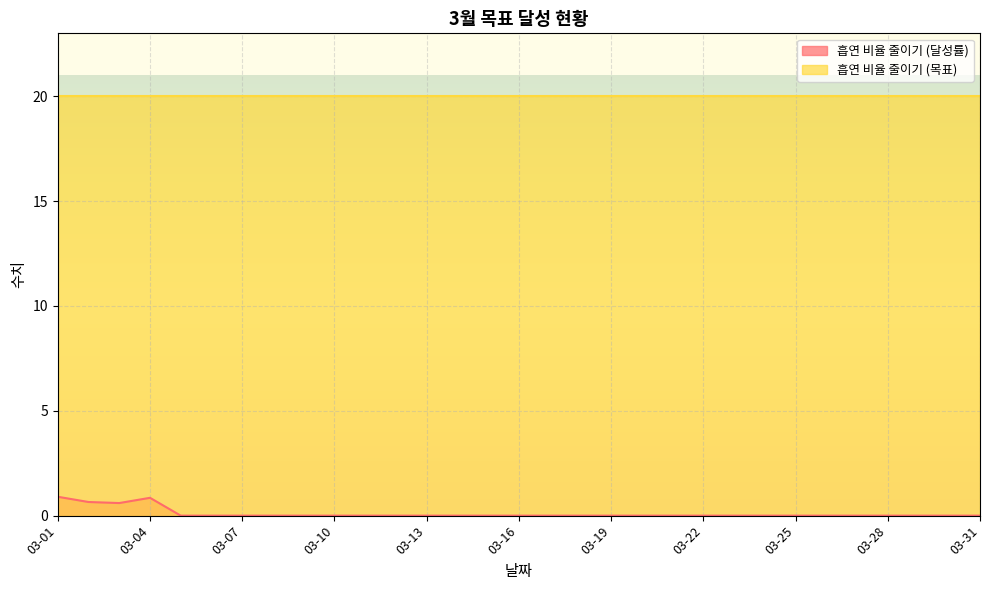

Which label corresponds to the largest value in the chart?

03-01